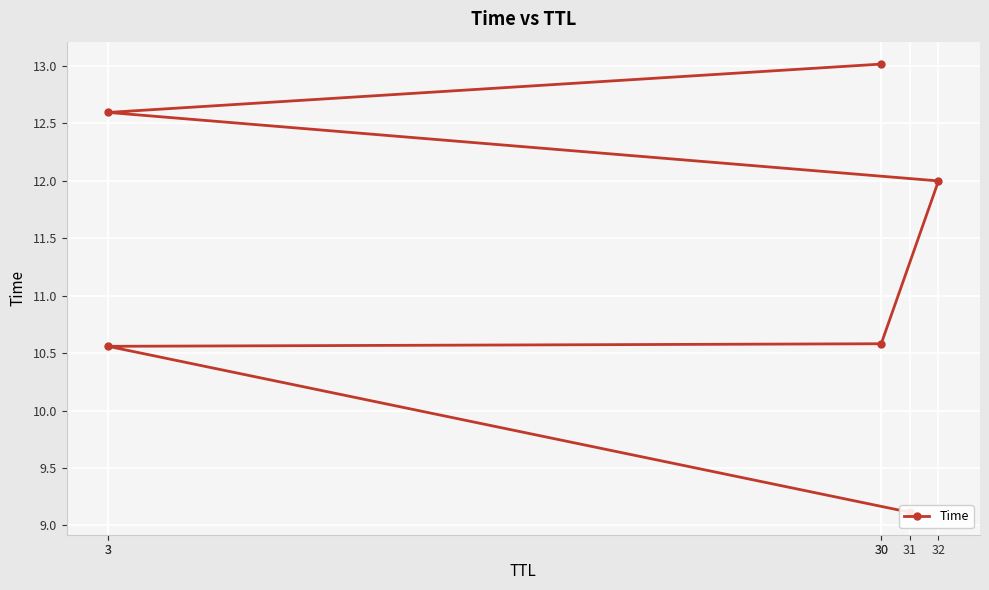

Count the number of values greater than 11.

3